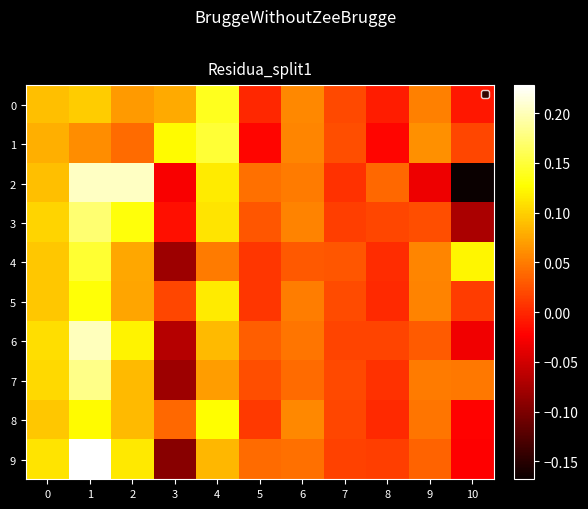

Reading left to right, what are all the values shown in this chart?

0: 0=0.1	1=0.1	2=0.1	3=0.1	4=0.1	5=-0.0	6=0.1	7=0.0	8=-0.0	9=0.1	10=-0.0
1: 0=0.1	1=0.1	2=0.0	3=0.1	4=0.1	5=-0.0	6=0.1	7=0.0	8=-0.0	9=0.1	10=0.0
2: 0=0.1	1=0.2	2=0.2	3=-0.0	4=0.1	5=0.0	6=0.0	7=0.0	8=0.0	9=-0.0	10=-0.2
3: 0=0.1	1=0.2	2=0.1	3=-0.0	4=0.1	5=0.0	6=0.1	7=0.0	8=0.0	9=0.0	10=-0.1
4: 0=0.1	1=0.1	2=0.1	3=-0.1	4=0.0	5=0.0	6=0.0	7=0.0	8=0.0	9=0.1	10=0.1
5: 0=0.1	1=0.1	2=0.1	3=0.0	4=0.1	5=0.0	6=0.1	7=0.0	8=0.0	9=0.1	10=0.0
6: 0=0.1	1=0.2	2=0.1	3=-0.1	4=0.1	5=0.0	6=0.0	7=0.0	8=0.0	9=0.0	10=-0.0
7: 0=0.1	1=0.2	2=0.1	3=-0.1	4=0.1	5=0.0	6=0.0	7=0.0	8=0.0	9=0.0	10=0.0
8: 0=0.1	1=0.1	2=0.1	3=0.0	4=0.1	5=0.0	6=0.1	7=0.0	8=0.0	9=0.0	10=-0.0
9: 0=0.1	1=0.2	2=0.1	3=-0.1	4=0.1	5=0.0	6=0.0	7=0.0	8=0.0	9=0.0	10=-0.0